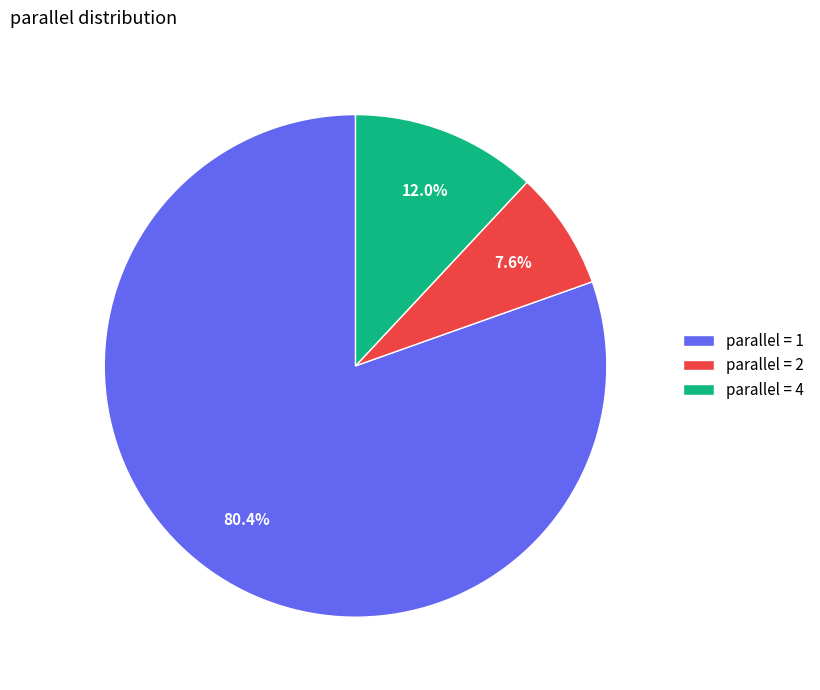

Is the sum of parallel = 2 and parallel = 1 greater than half?

Yes